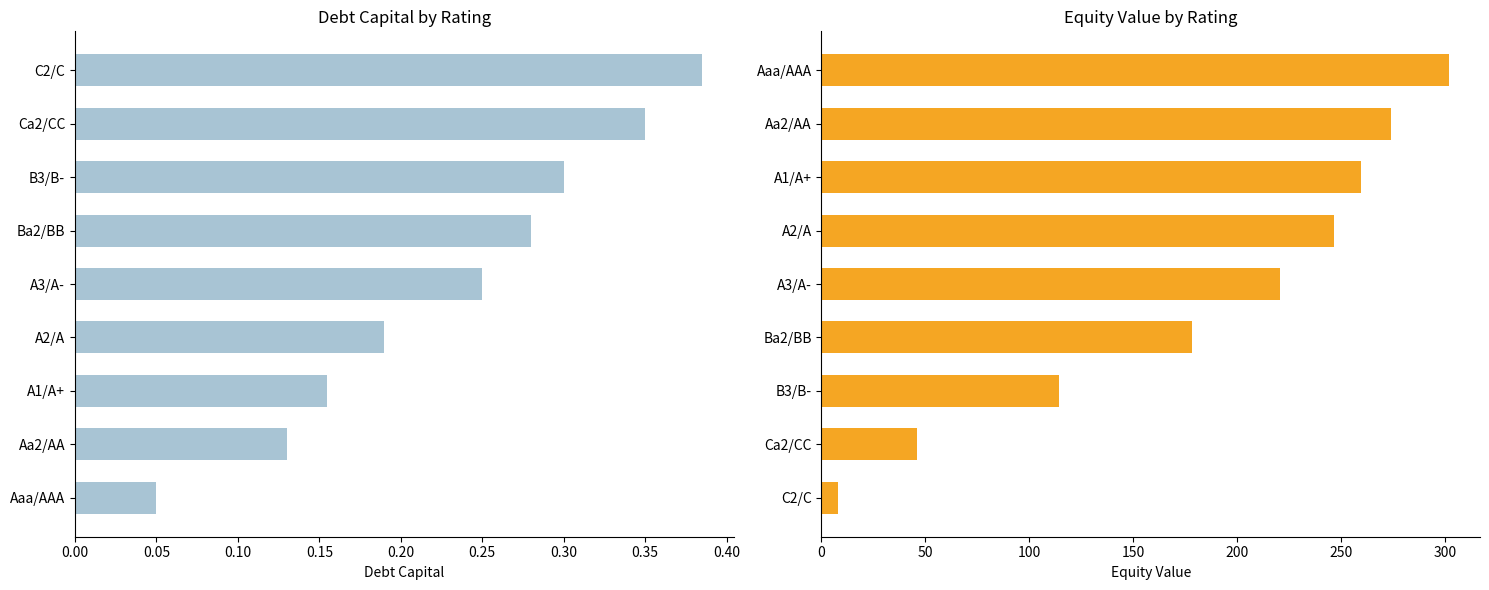

Rank the series by their maximum value, from lowest to highest.

debt_capital, equity_value